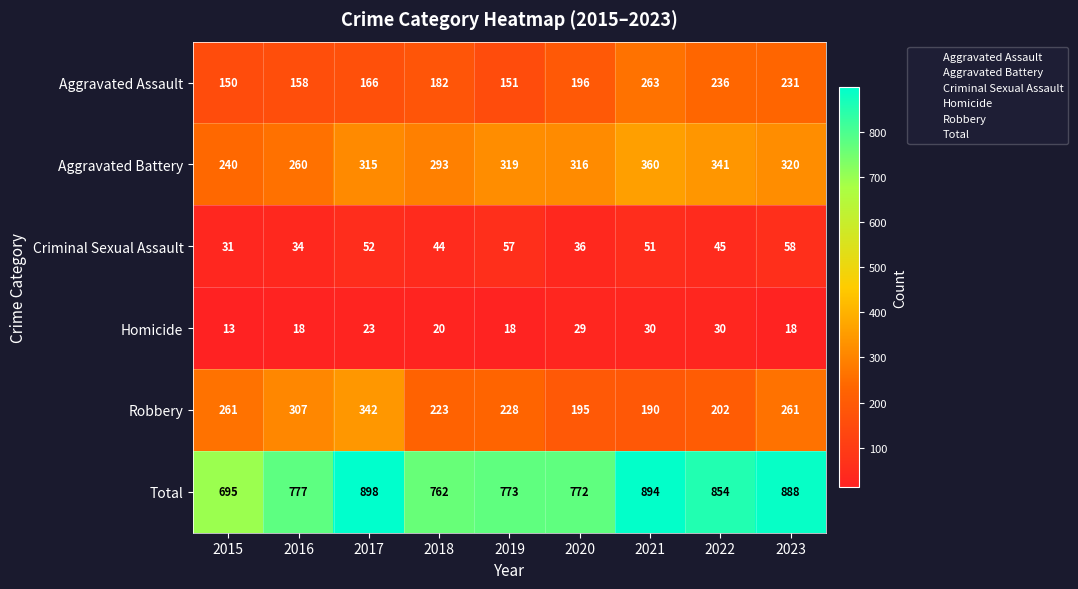

Which series has the widest spread of values?

Total